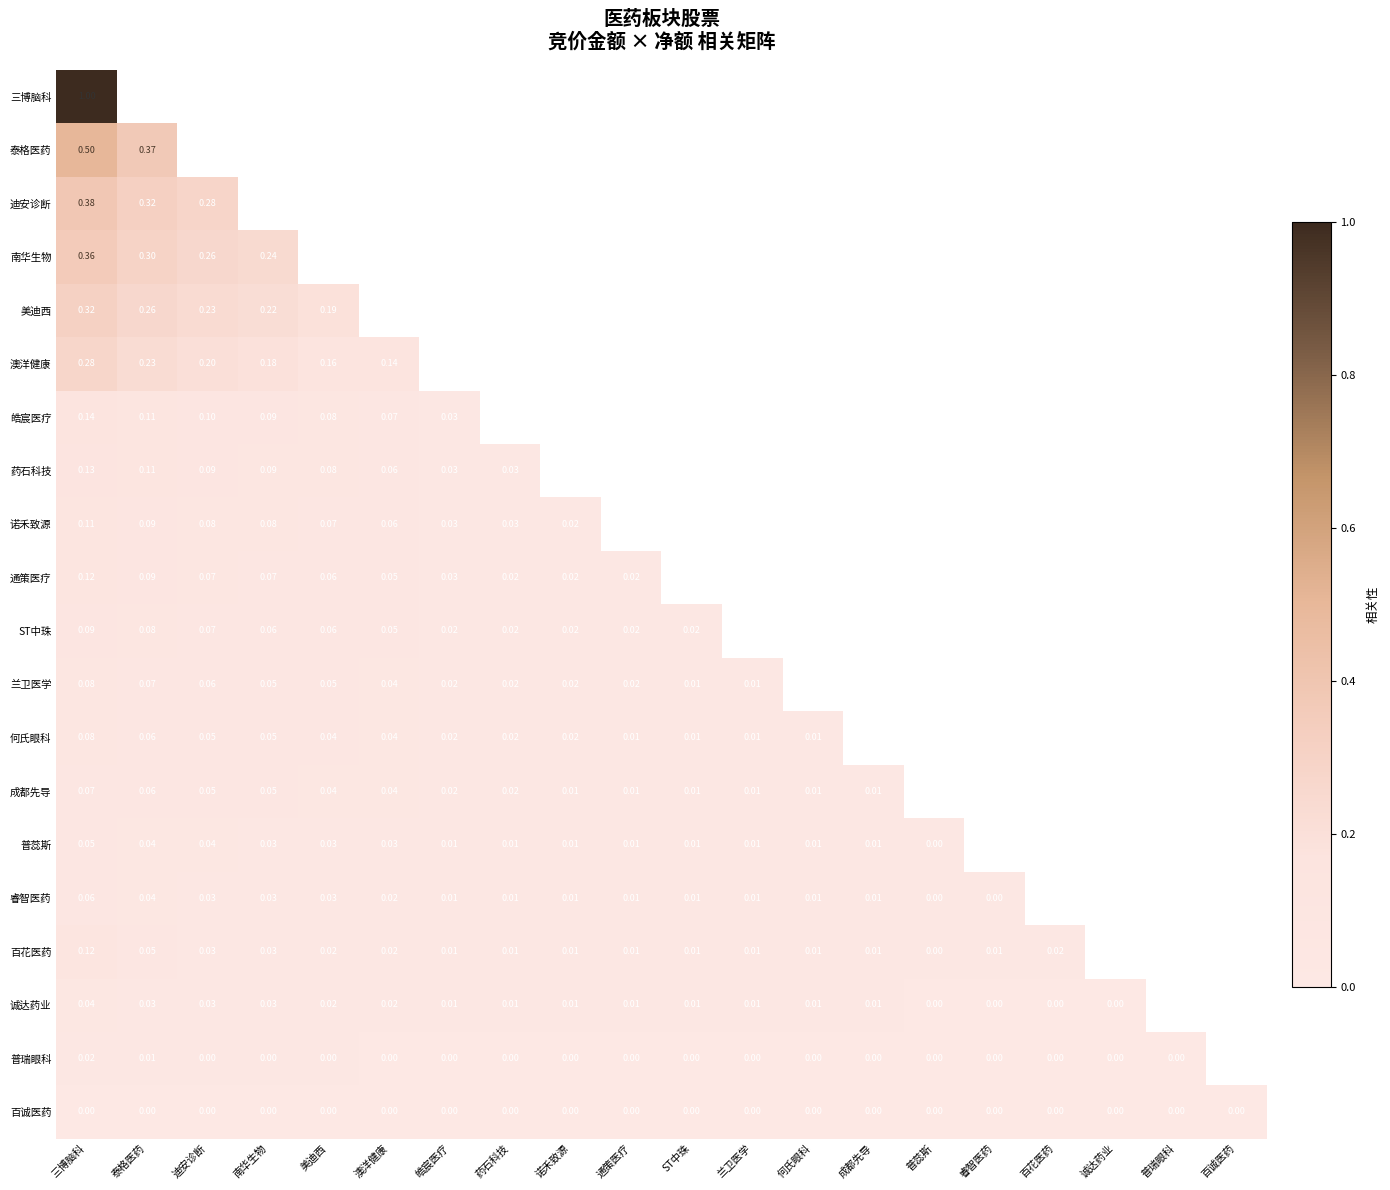

At how many categories does at least one series exceed 0?

20